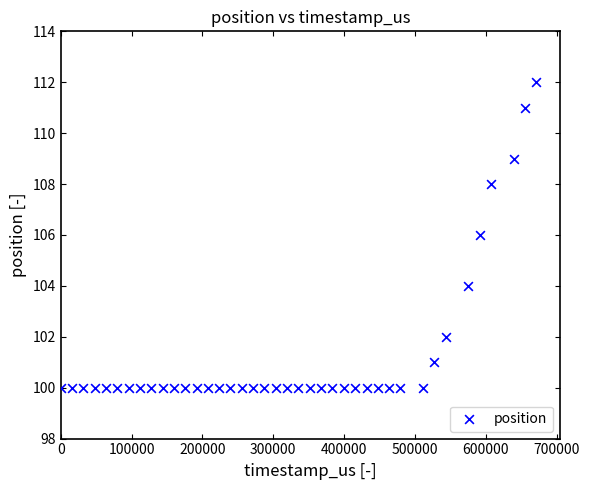

What is the range of Y values (max minus min)?

12